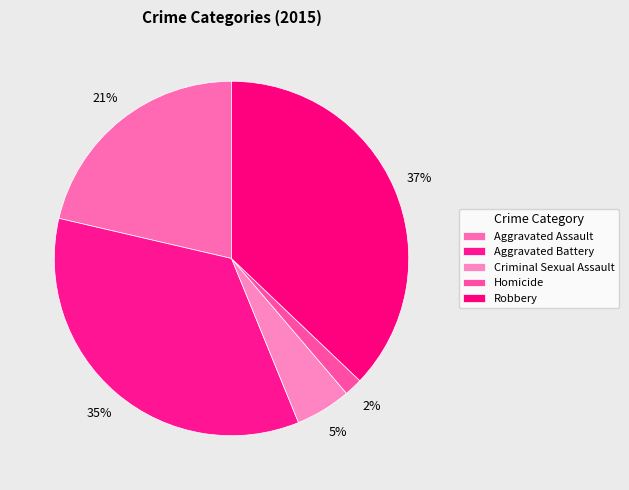

True or false: Homicide accounts for 2% of the total.

True